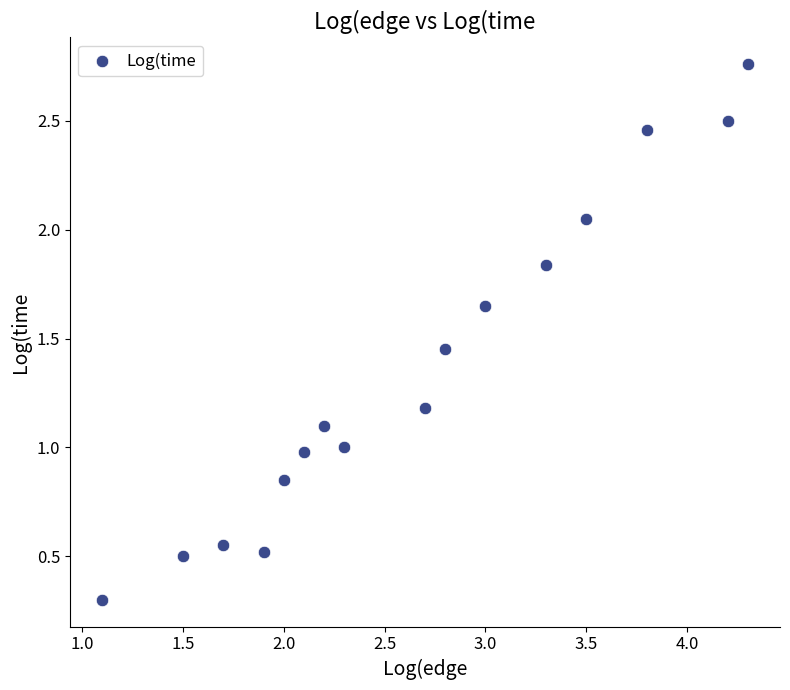

What is the range of X values (max minus min)?

3.2